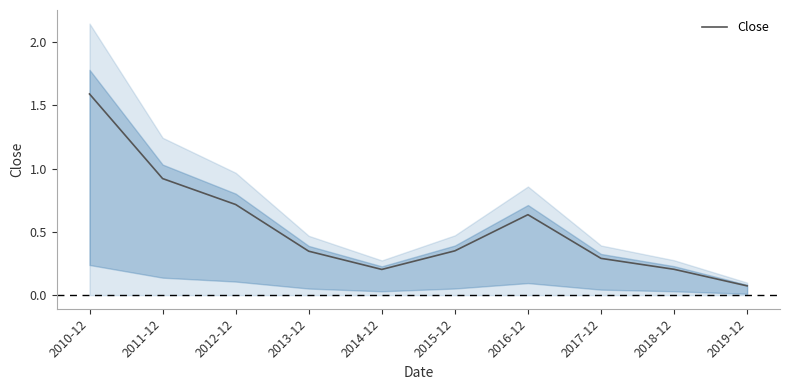

Rank the categories by value from lowest to highest.

2019-12, 2014-12, 2018-12, 2017-12, 2013-12, 2015-12, 2016-12, 2012-12, 2011-12, 2010-12